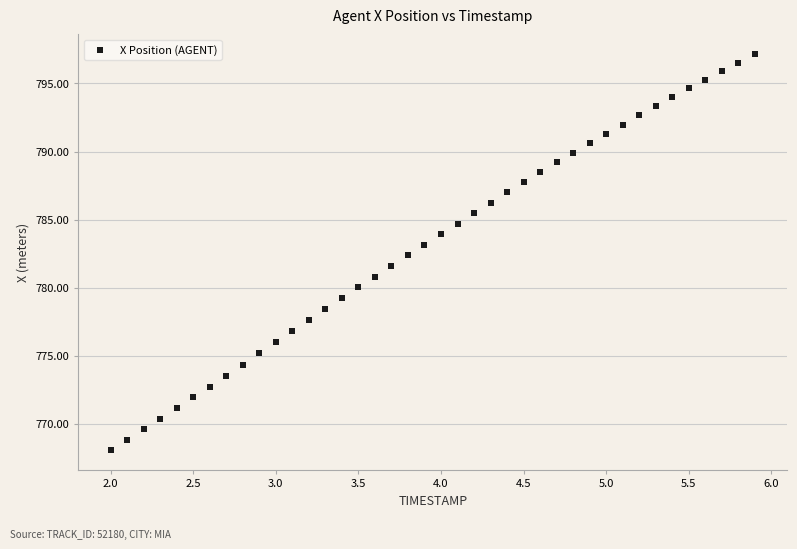

What is the range of Y values (max minus min)?

29.1